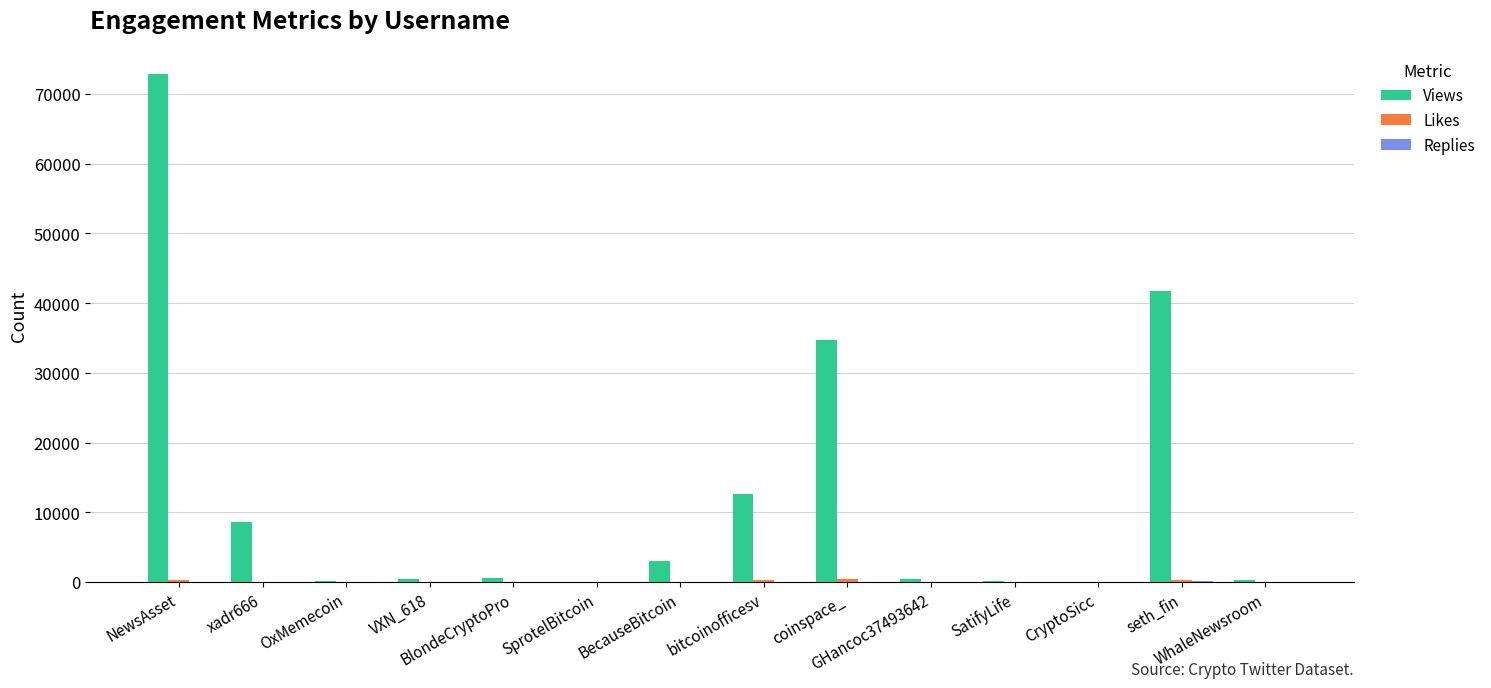

Which series has the largest range (max minus min)?

Views